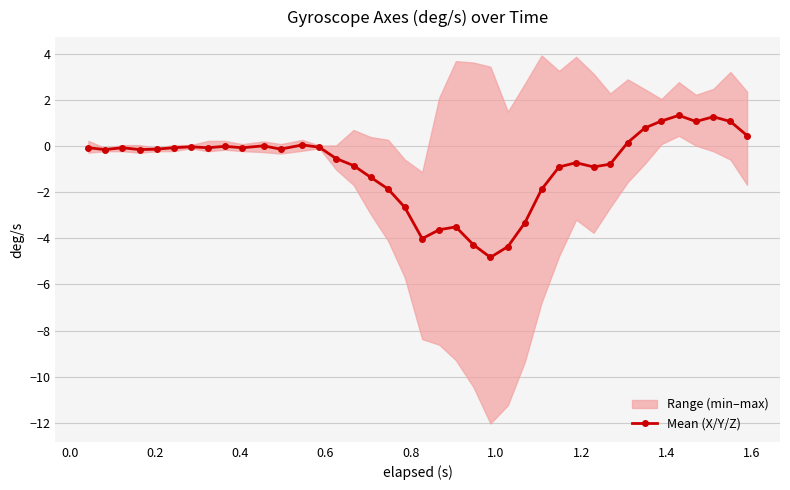

What is the lowest value of the Mean (X/Y/Z) series?

-4.8